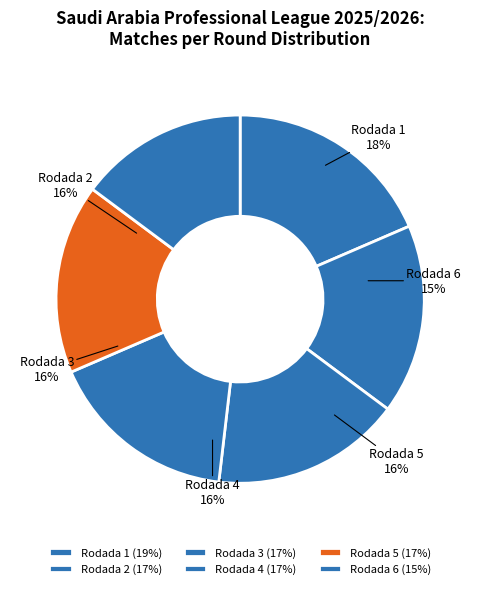

To the nearest percent, what percentage of the pie is Rodada 1?

19%